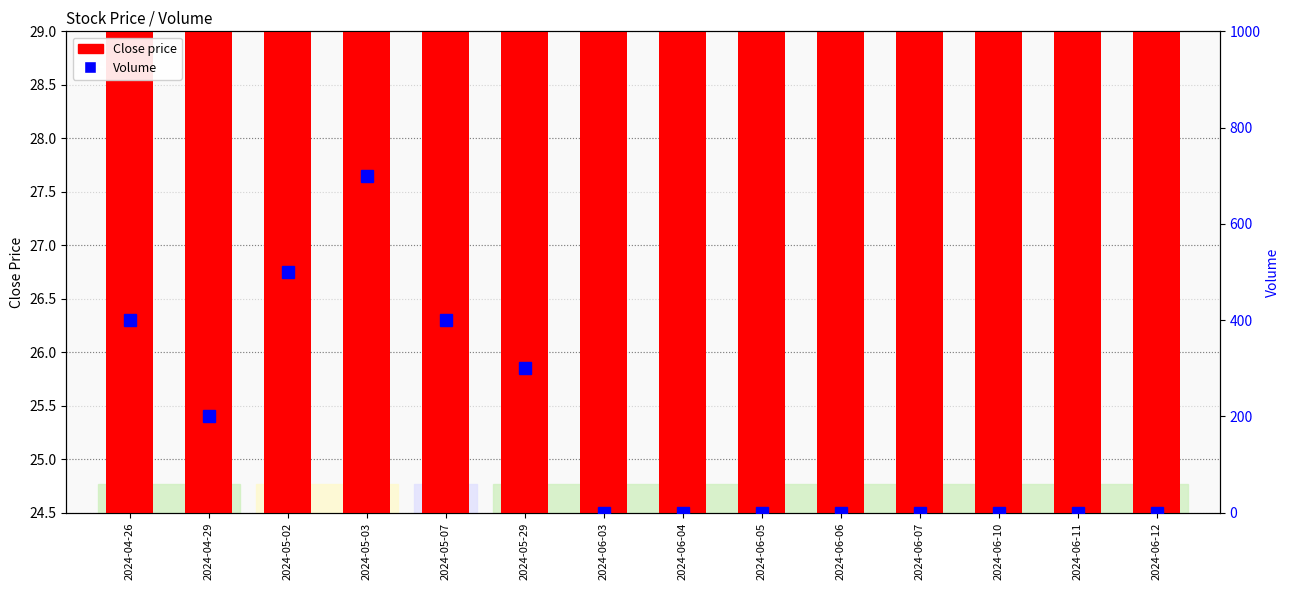

What is the total value across all series at 2024-06-12?

27.2